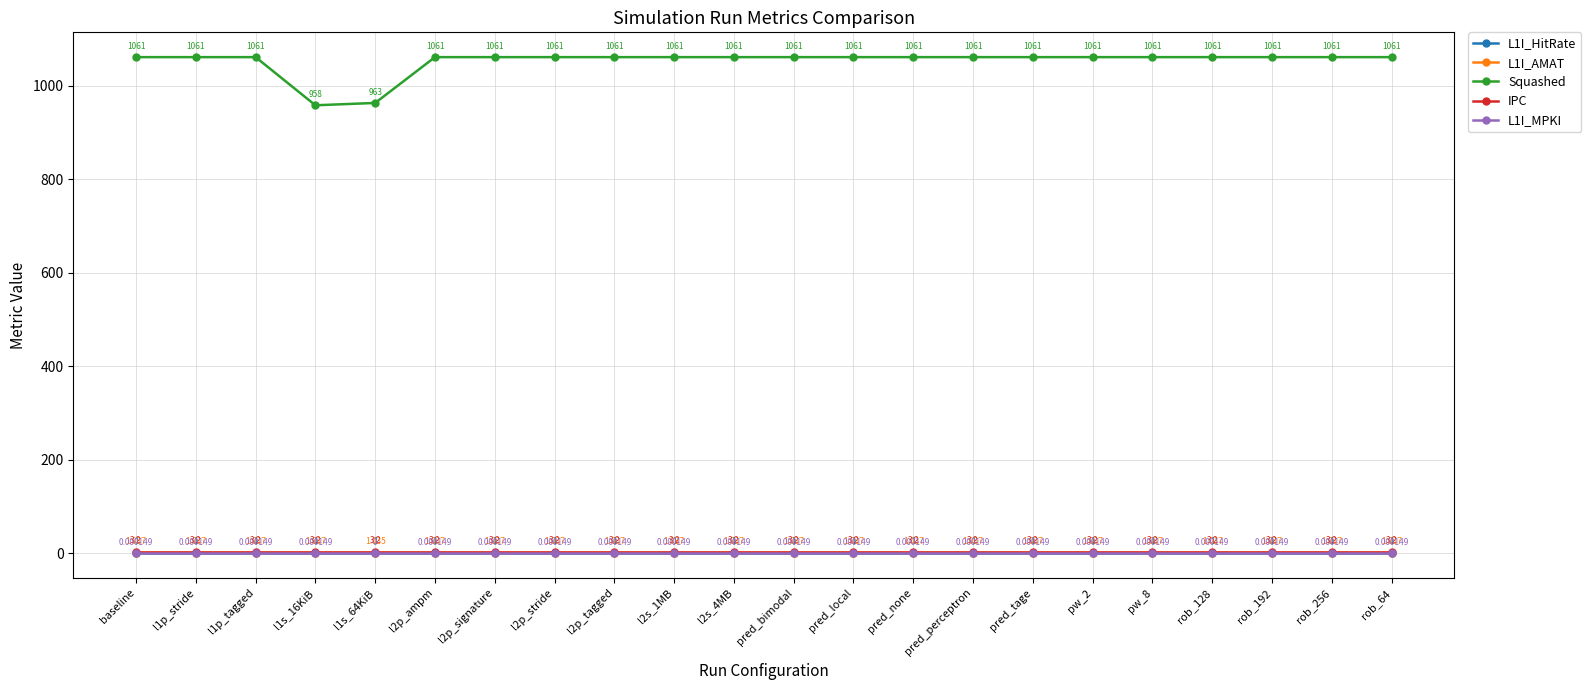

True or false: Squashed and IPC cross at least once.

False